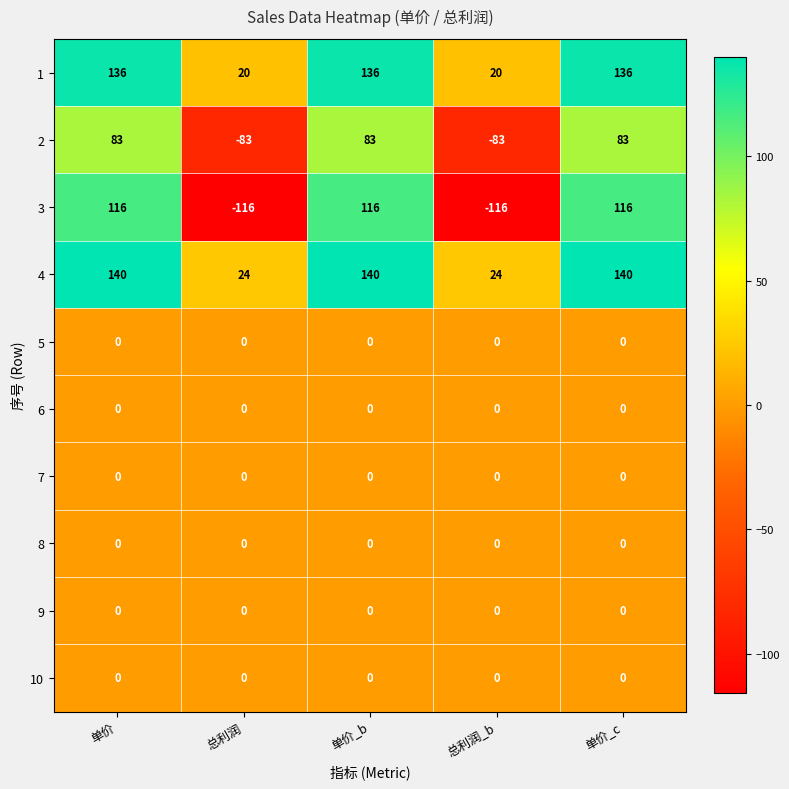

Which series changed the most between 总利润_b and 单价_c?

3